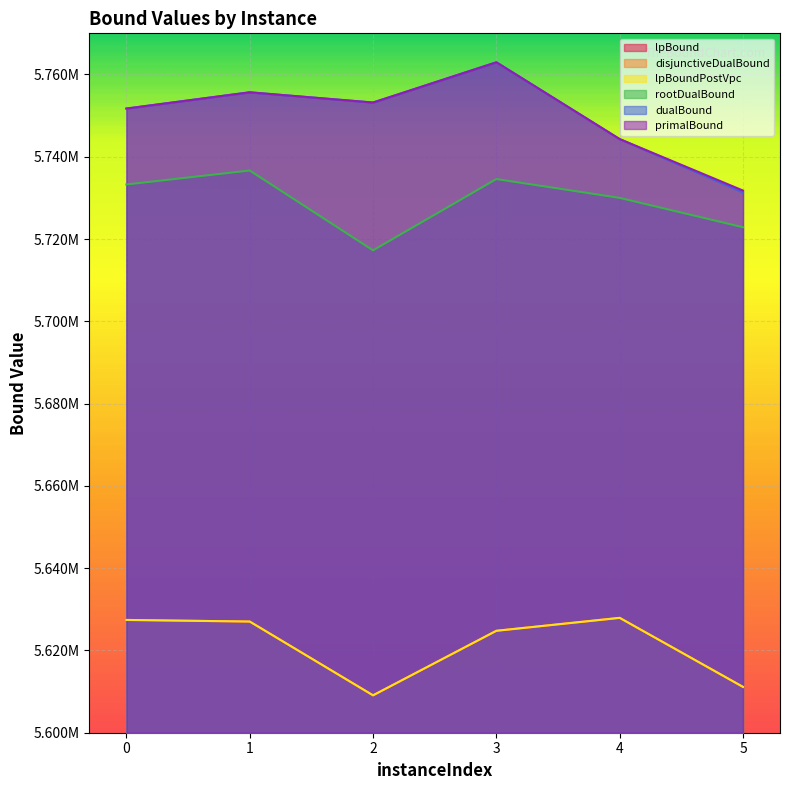

Which category has the lowest value across all series?

2